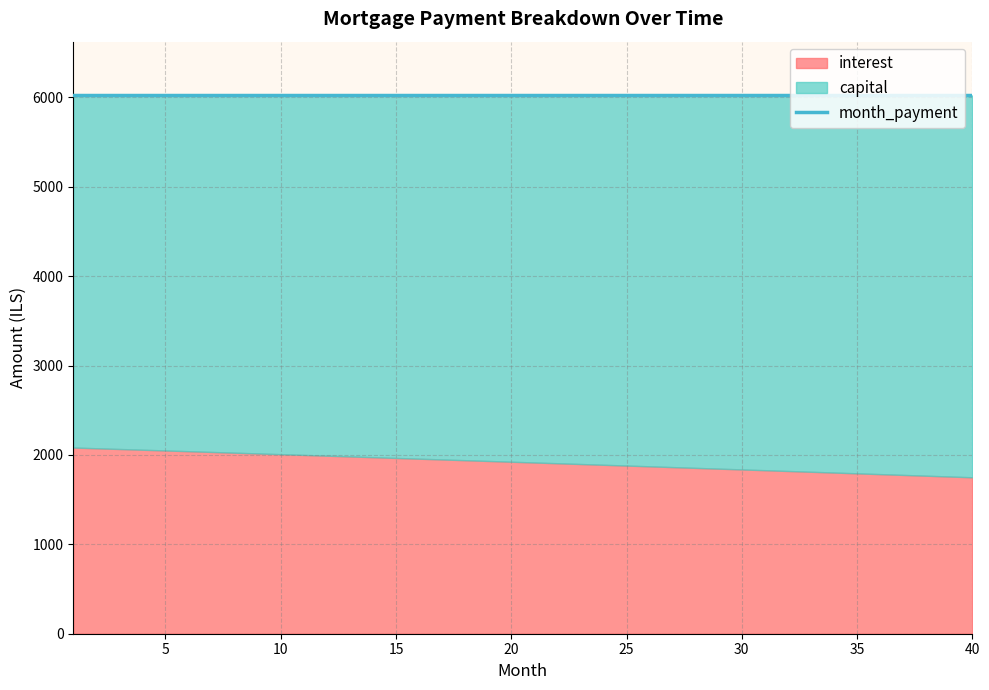

What is the sum of all capital values?

164128.4